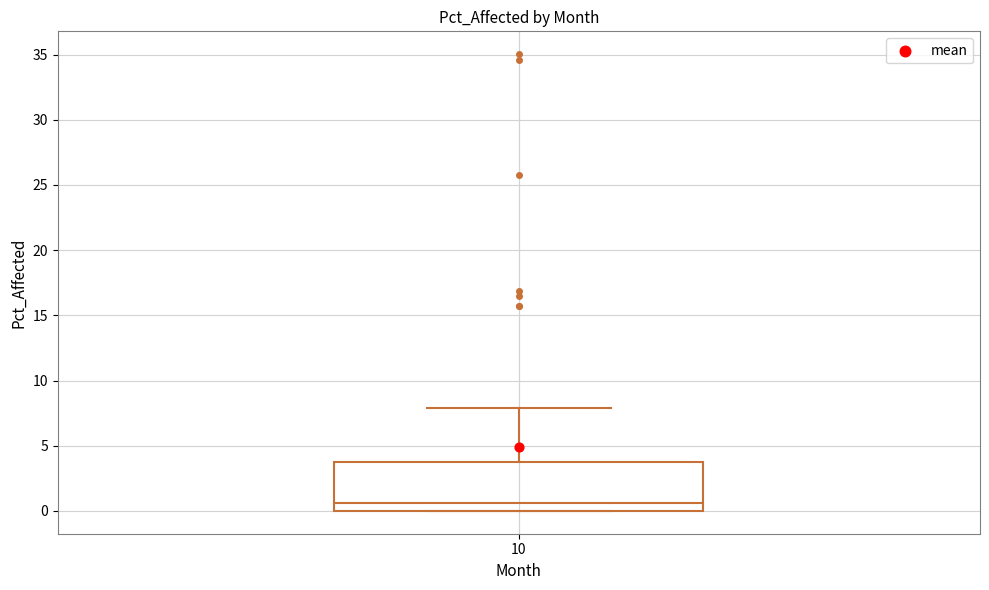

Transcribe this box plot: give where the median line is, the range the box spans, and where the two whiskers end, as read against the y-axis. The values are not printed on the chart, so give them approximately, as read against the axis.

median 0.5, box 0.0 to 3.5, whiskers 0.0 to 8.0